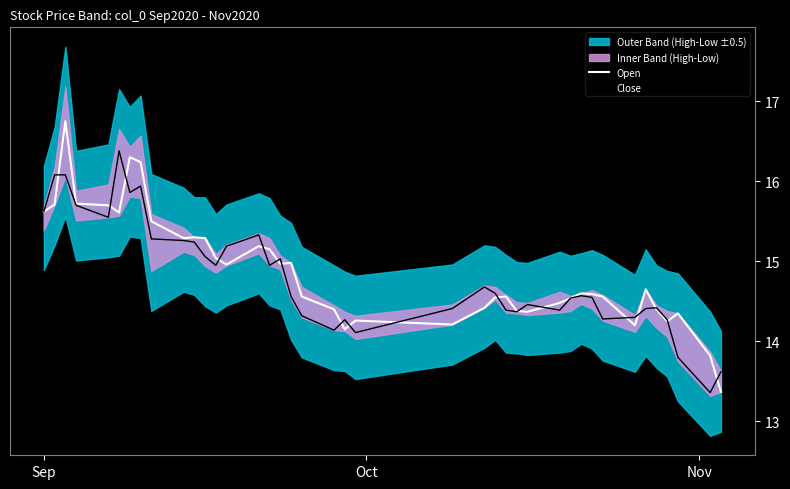

What is the maximum value for Open?

16.8